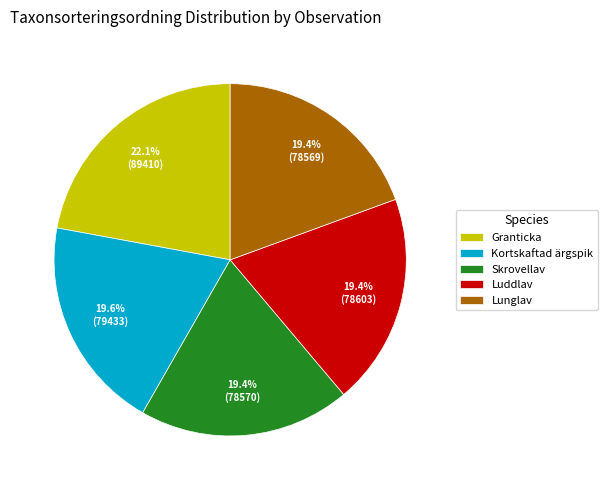

Is there any slice that represents more than half of the pie?

No